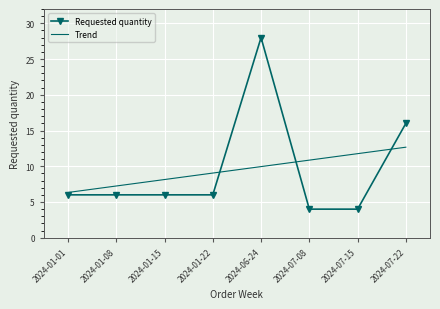

What is the difference between the maximum and minimum values in the Trend series?

6.3